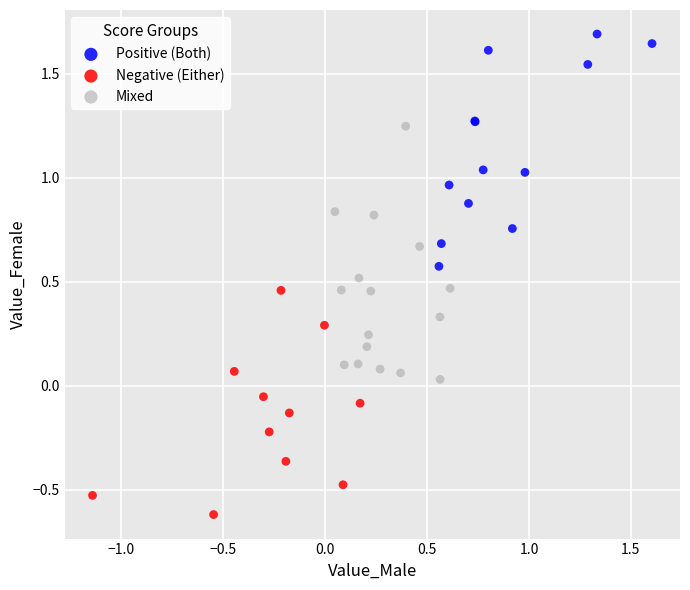

What are all the series names shown in the legend?

Positive (Both), Negative (Either), Mixed